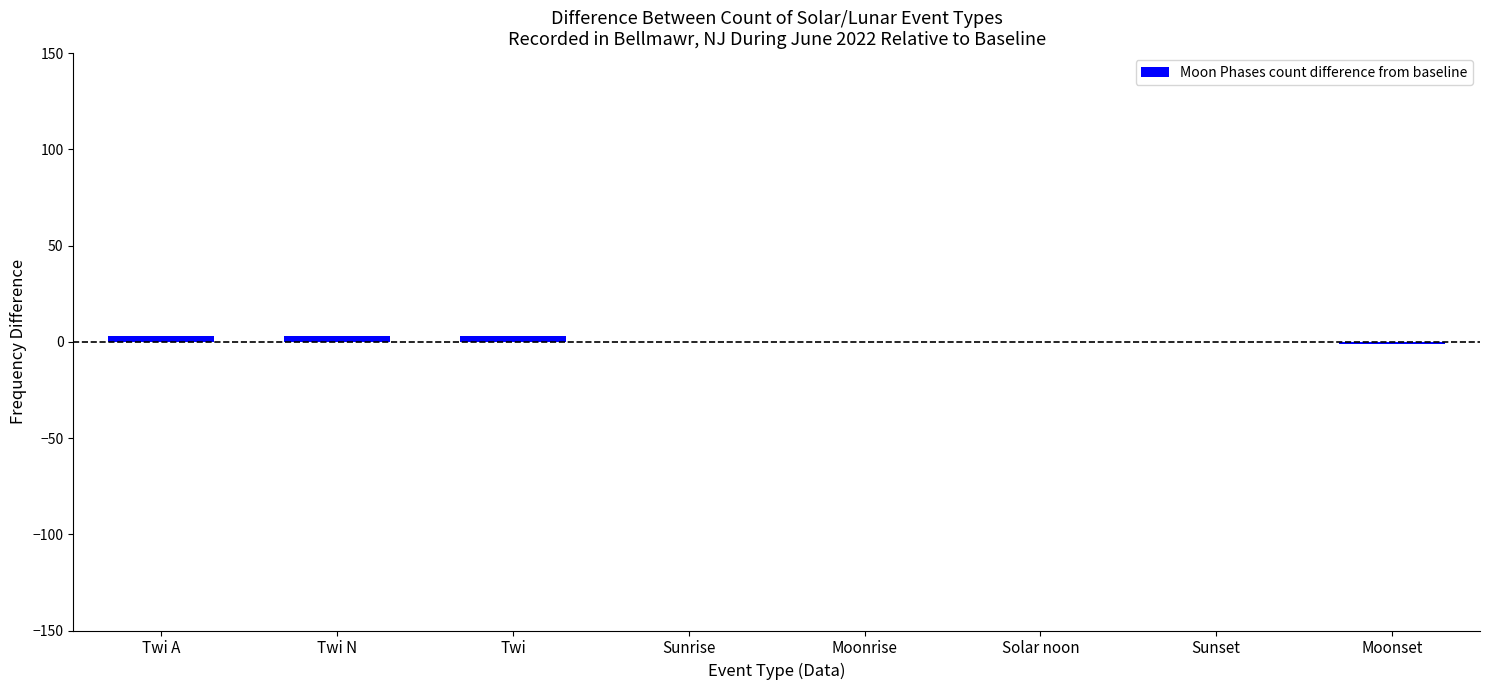

What is the average value?

1